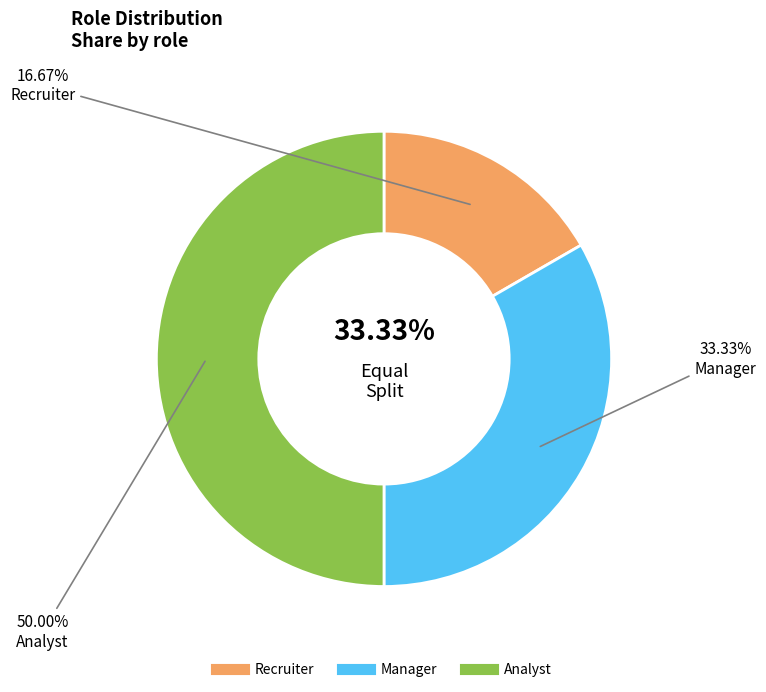

Which slice is the largest?

Analyst